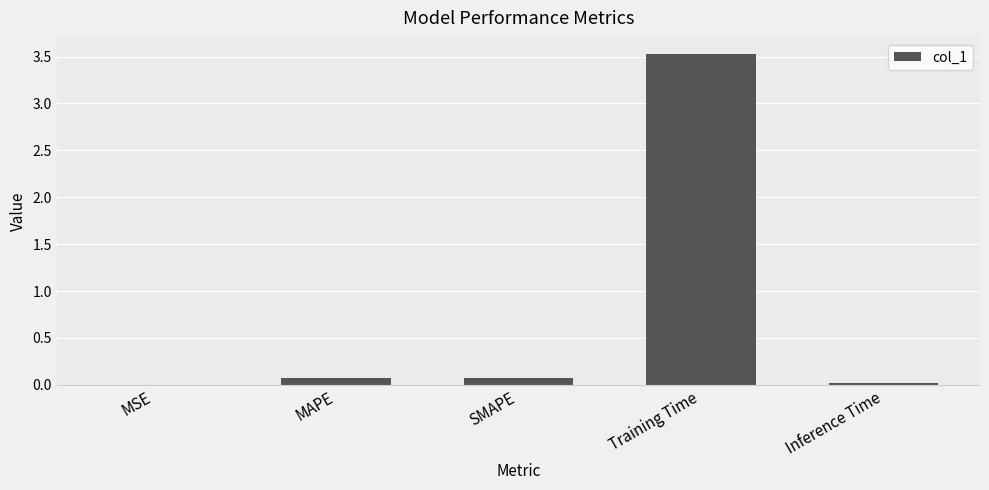

How many series are shown in this chart?

1